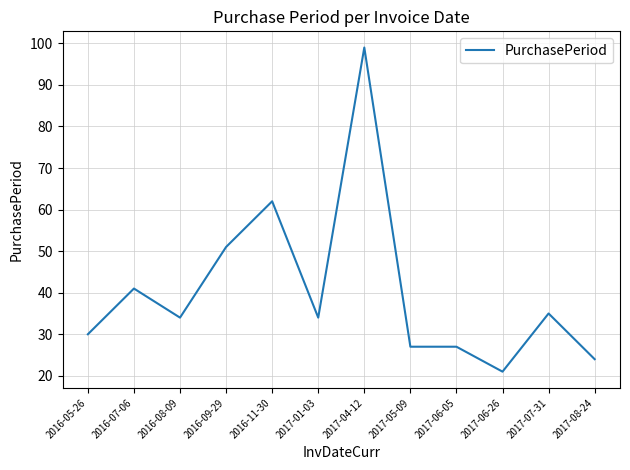

Approximately how many times larger is the value at 2016-08-09 compared to 2017-01-03?

1.0